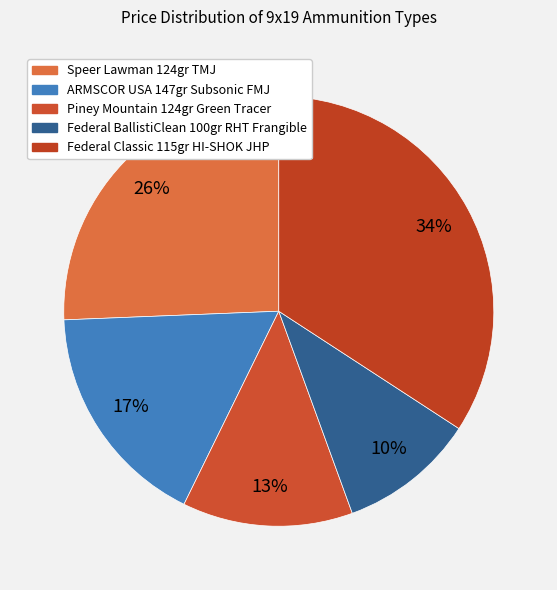

How many segments does this pie chart have?

5